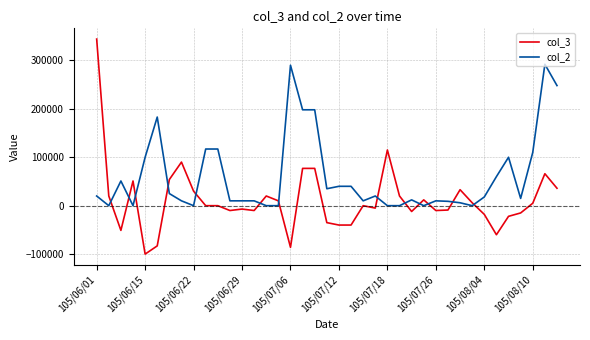

What is the difference between the second highest and second lowest values in the col_3 series?

201000